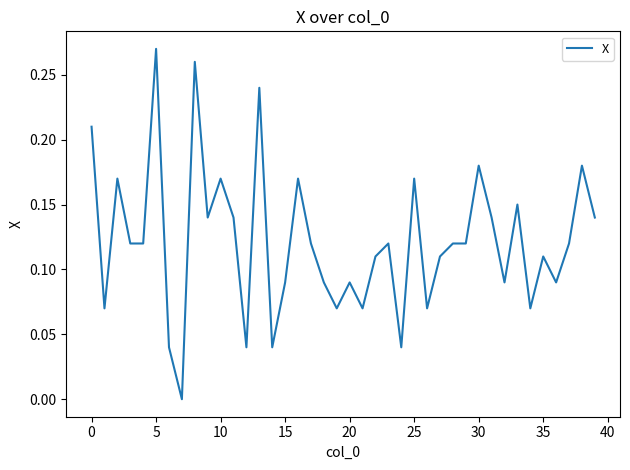

The value at 35 is 0.2. True or false?

False